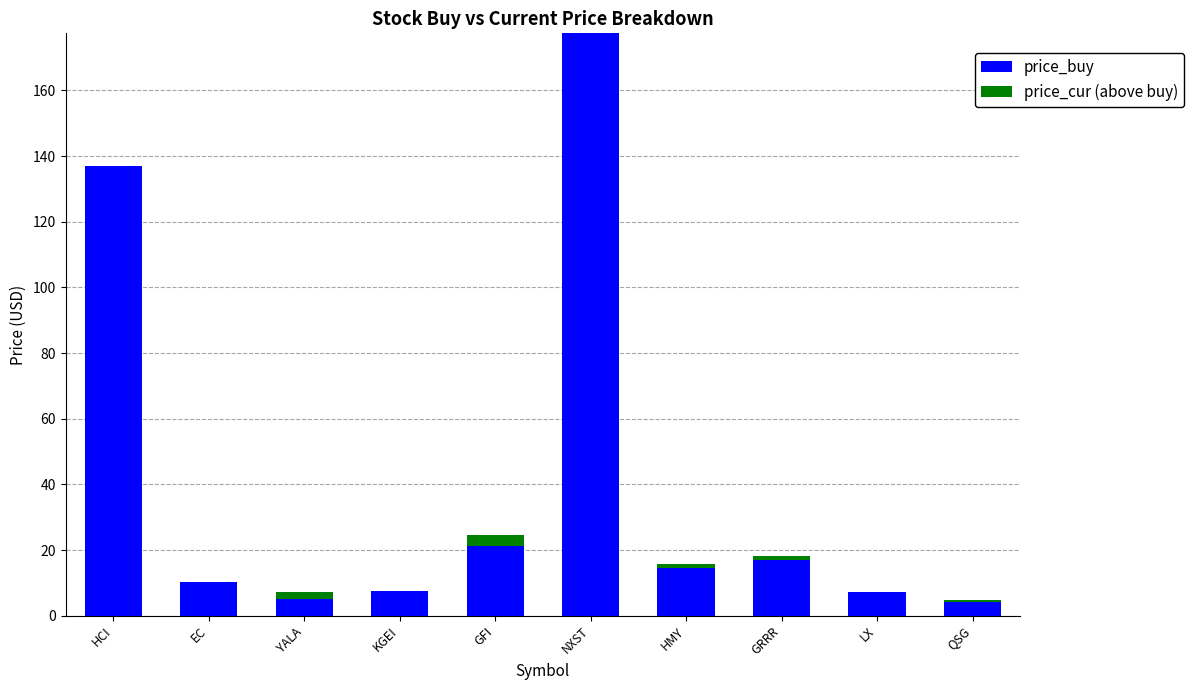

What is the maximum value for price_buy?

177.4